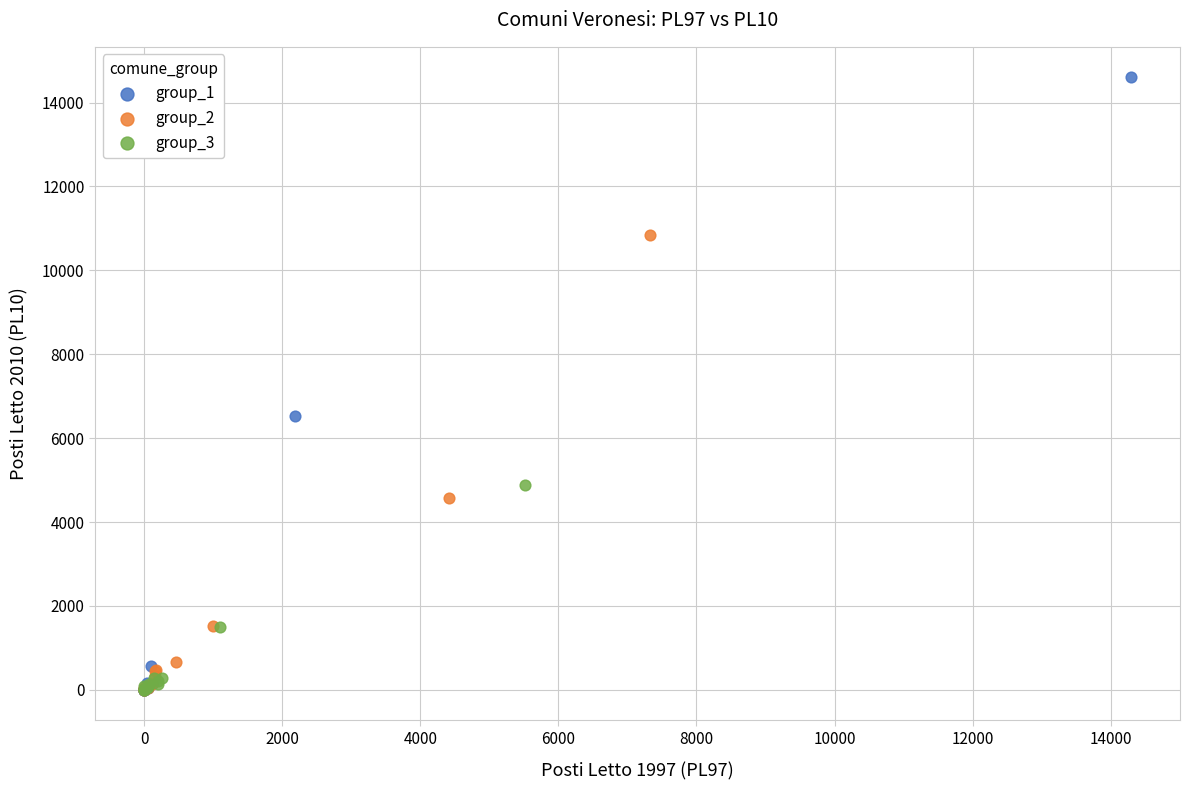

What are all the series names shown in the legend?

group_1, group_2, group_3